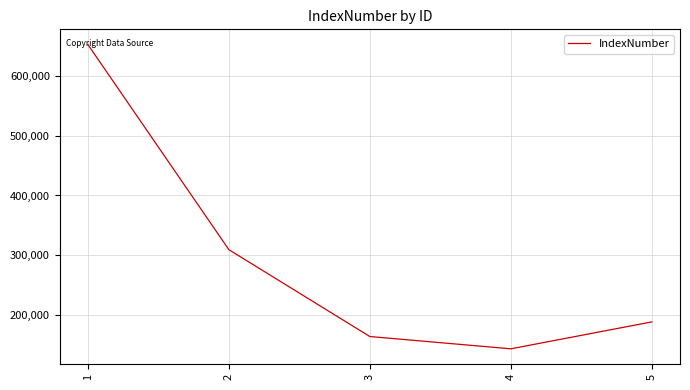

Read the value at 5.

188910